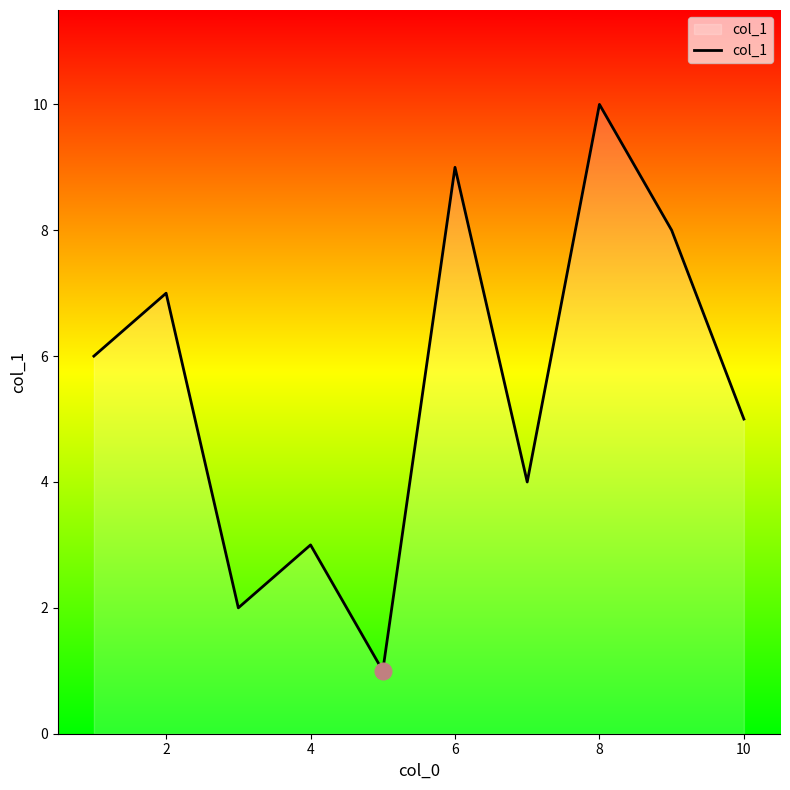

What is the greatest value displayed?

10